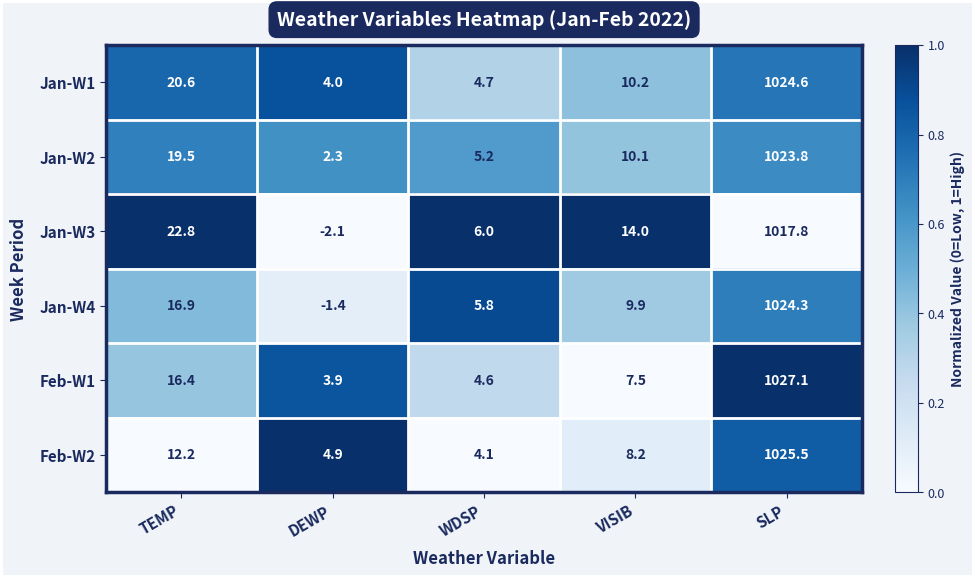

What is the total value across all series at WDSP?

30.4